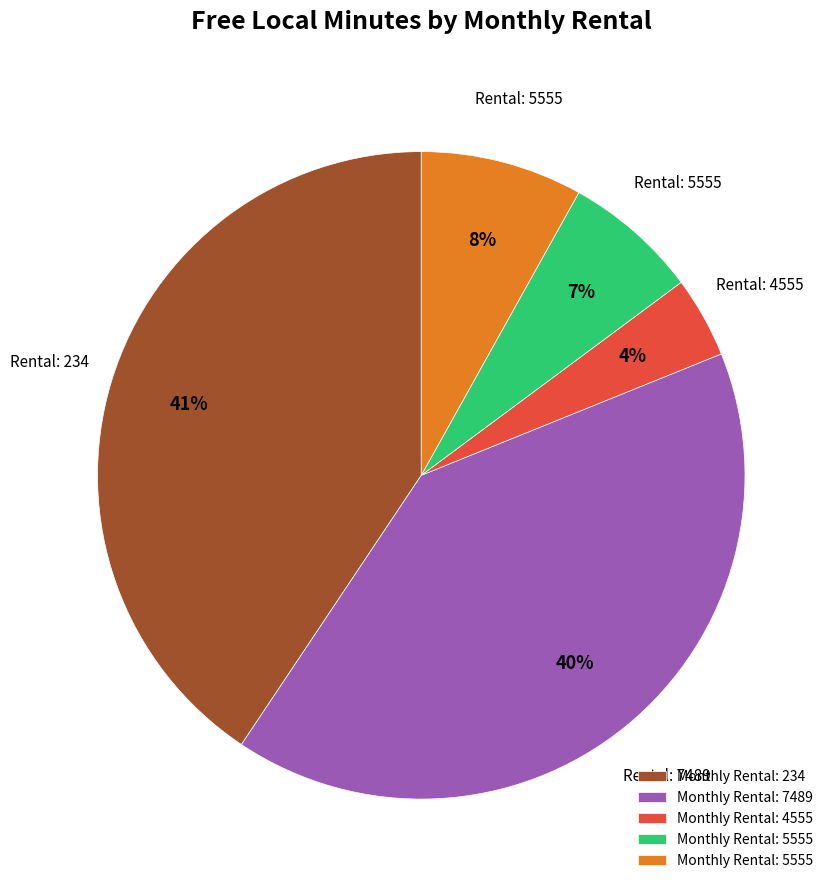

Is there a majority slice in this chart?

No